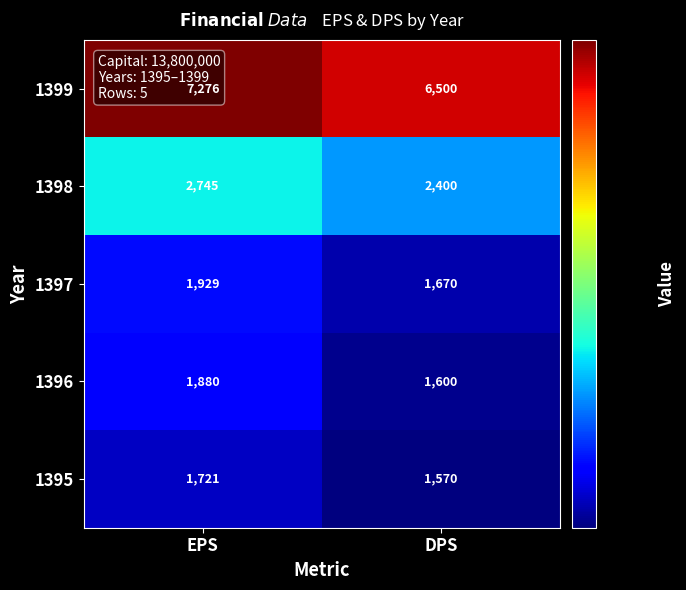

The 1395 series shows 2496 at EPS. True or false?

False